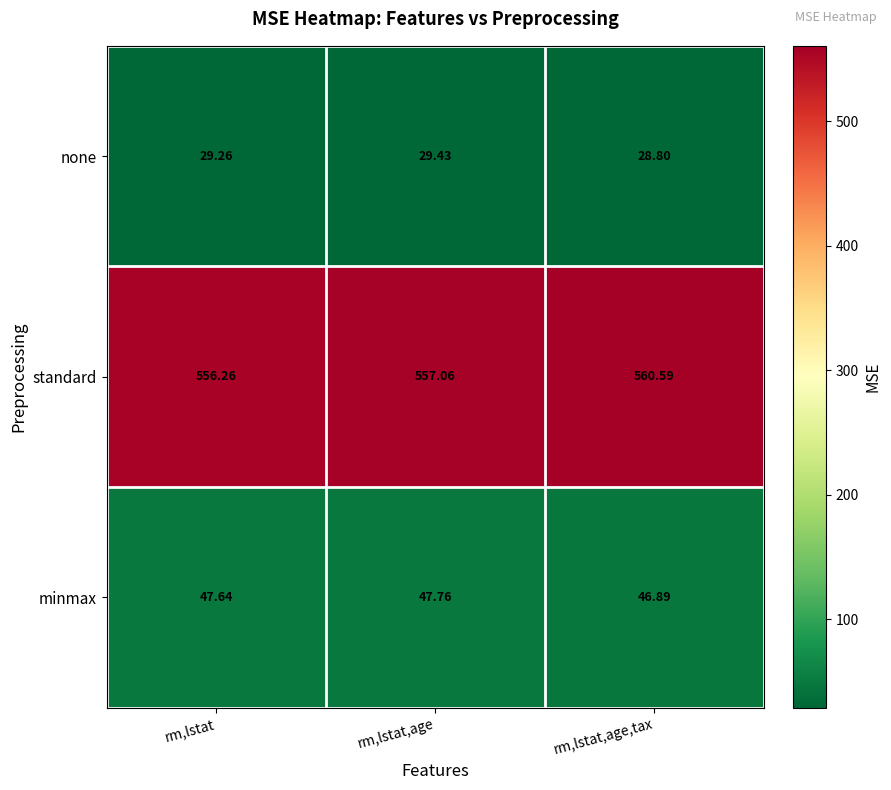

What is the maximum value shown in the chart?

560.6